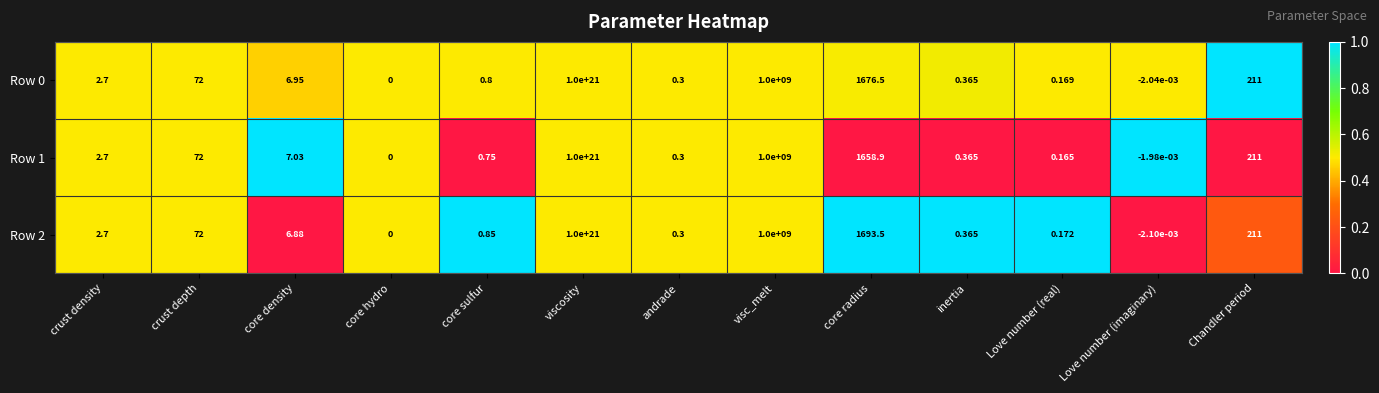

At which label does Row 1 first exceed 2?

crust density